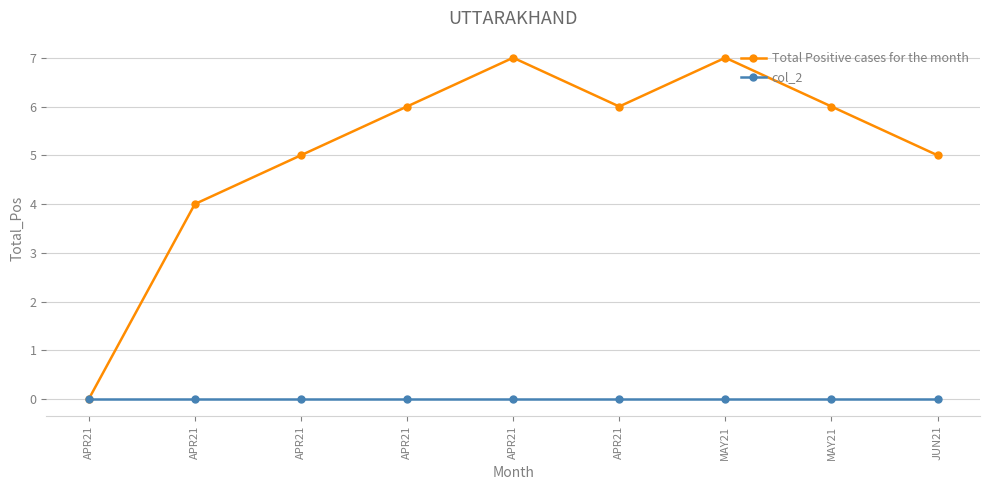

Where is the first local minimum for Total Positive cases for the month?

APR21